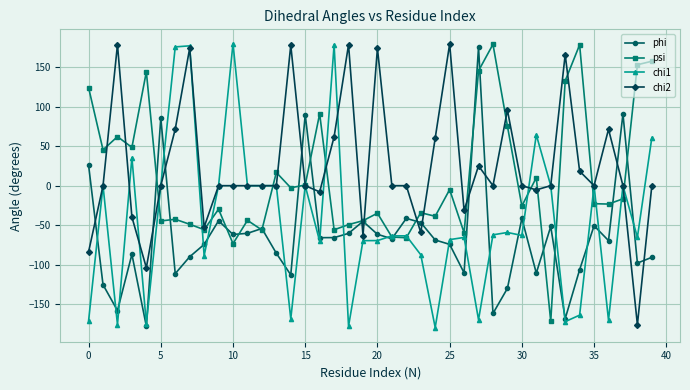

True or false: phi has more than 2 interior local peaks.

True